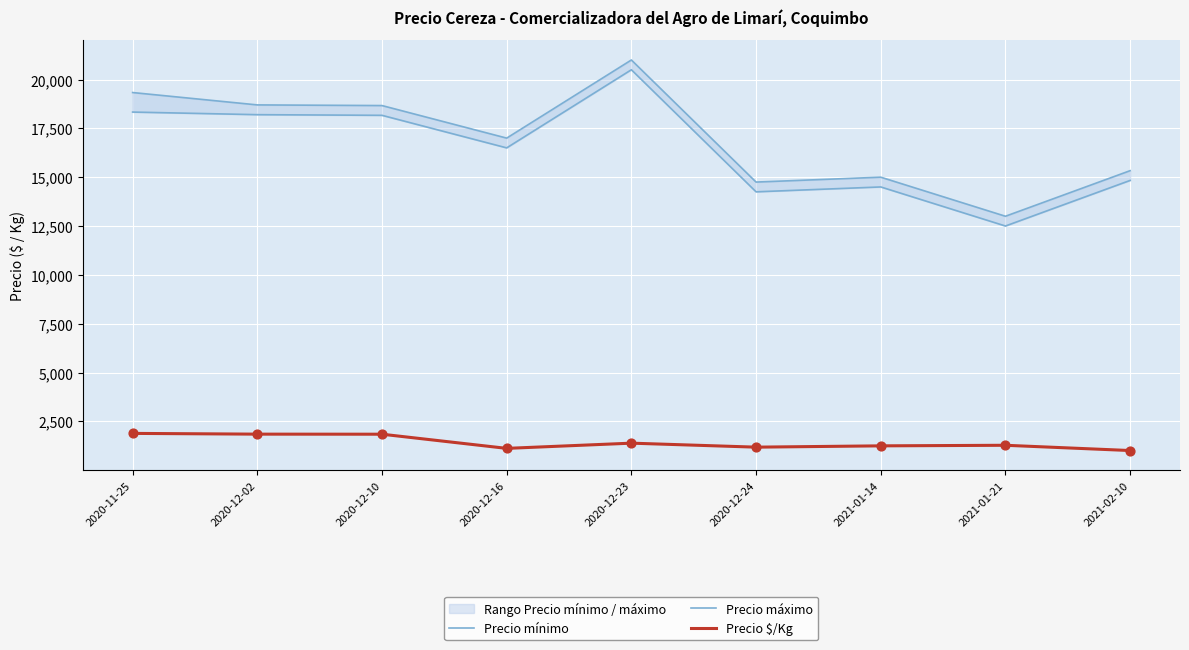

Which series has the largest total across all categories?

Precio máximo